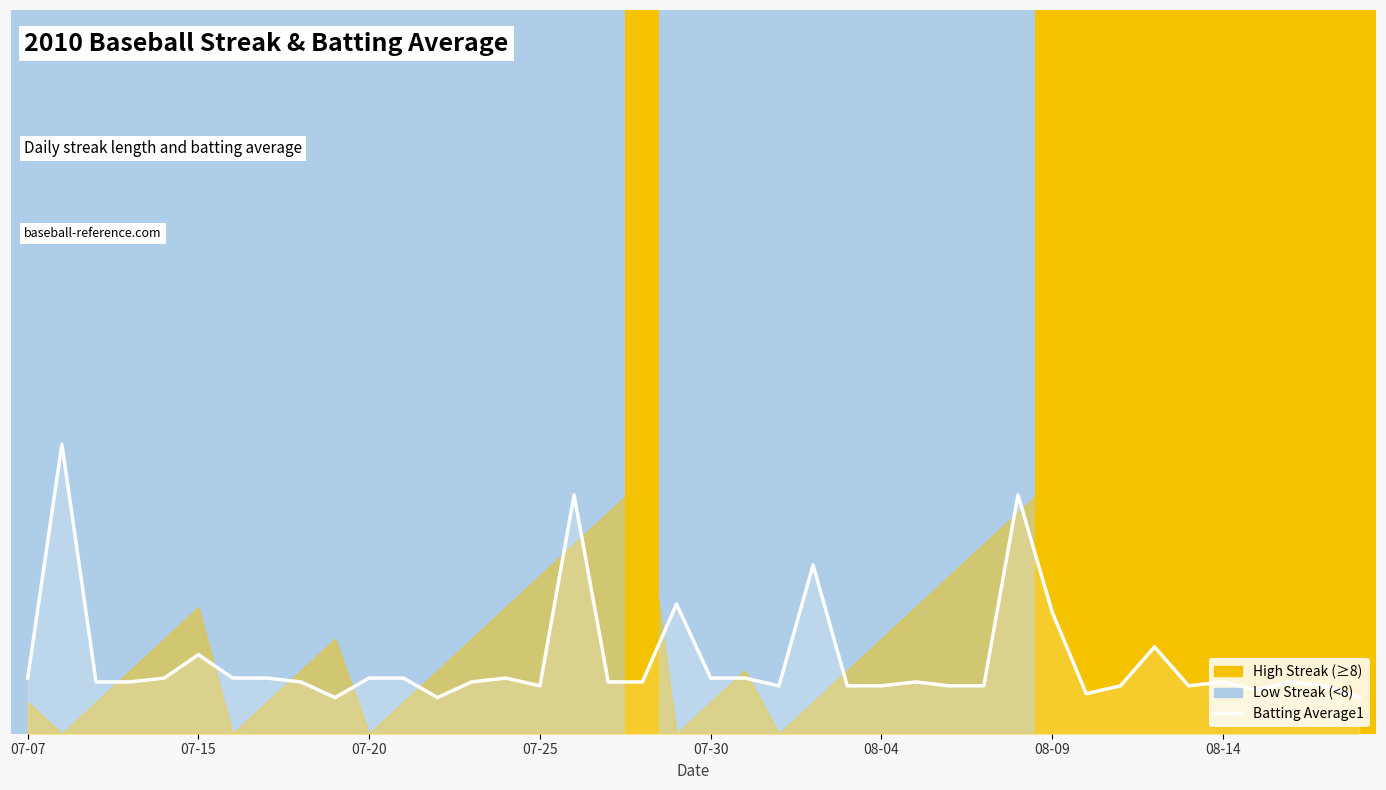

What is the approximate value at 08-14?

0.1